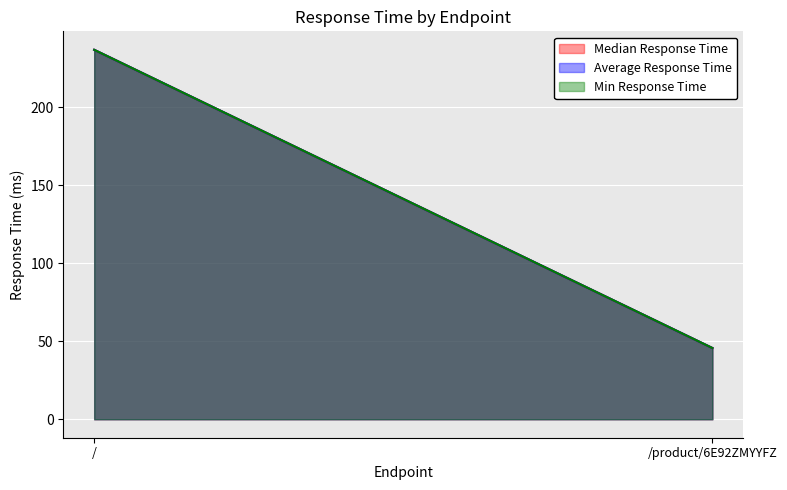

What is the sum of all Min Response Time values?

282.6